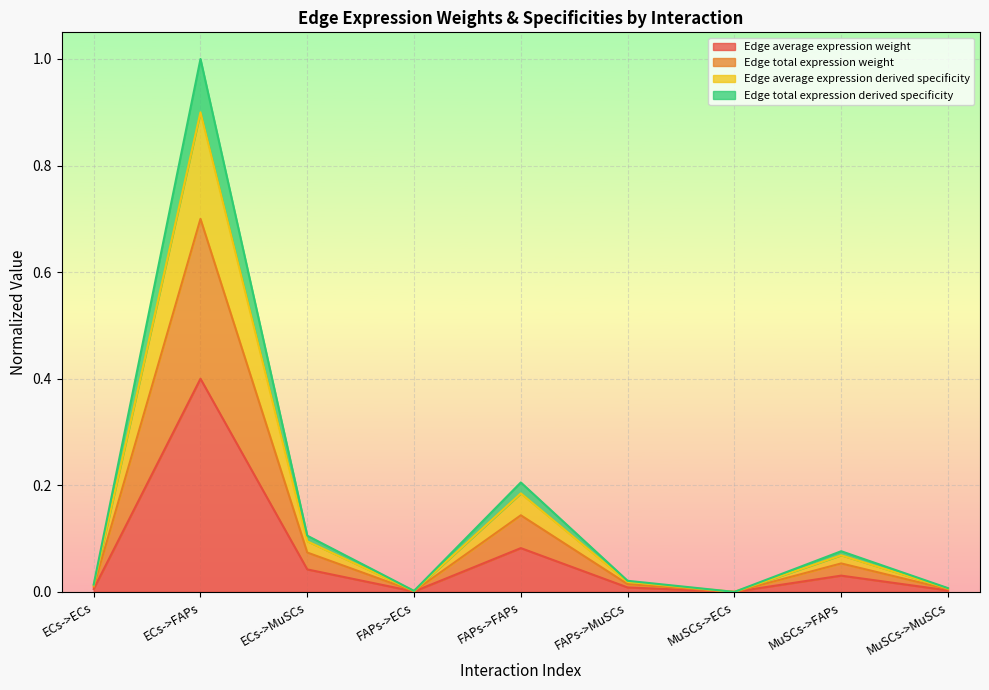

The Edge total expression derived specificity series shows 1.3 at ECs->FAPs. True or false?

False